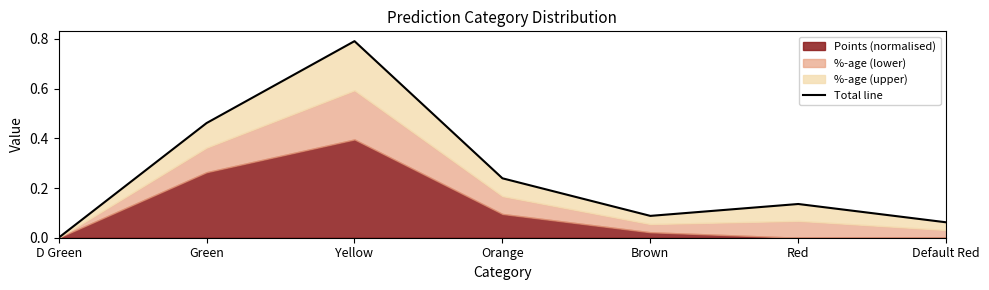

True or false: there are more than 1 points higher than both neighbors.

True